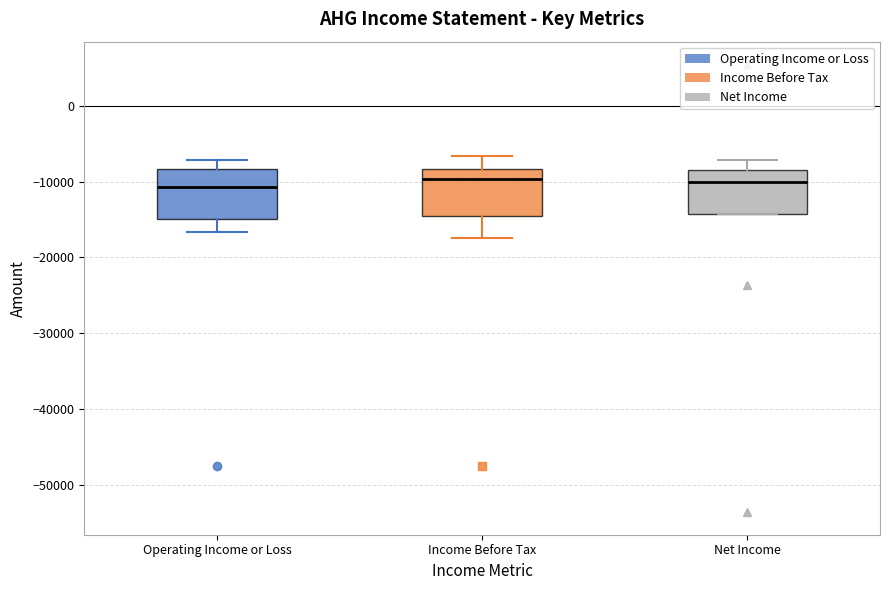

Reading left to right, transcribe this box plot: for each box, give where its median line is, the range the box spans, and where its two whiskers end, as read against the y-axis. The values are not printed on the chart, so give them approximately, as read against the axis.

Operating Income or Loss: median -11000, box -15000 to -8000, whiskers -17000 to -7000
Income Before Tax: median -10000, box -15000 to -8000, whiskers -17000 to -7000
Net Income: median -10000, box -14000 to -8000, whiskers -14000 to -7000